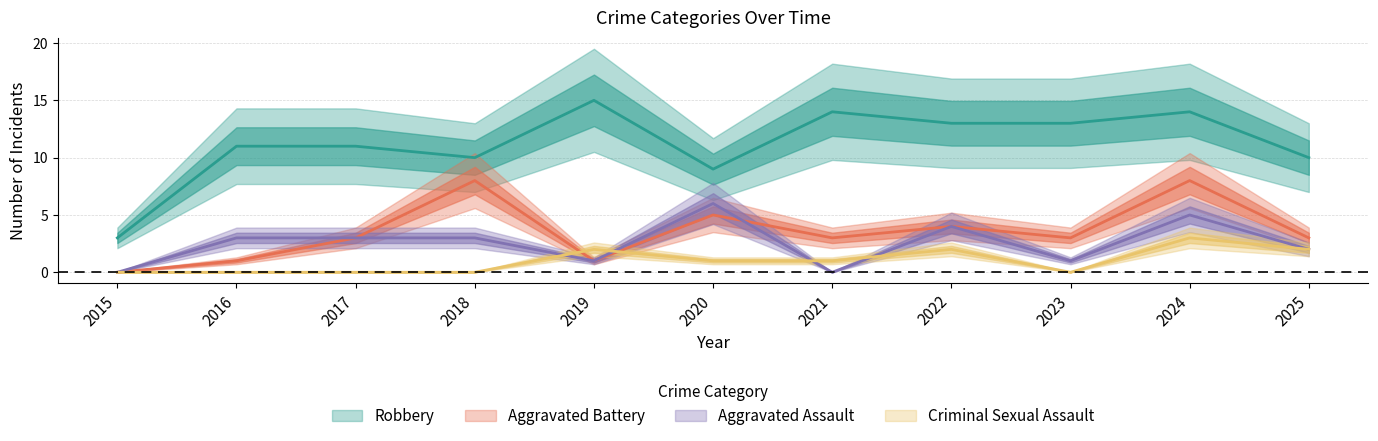

At which label does Aggravated Battery first exceed 3?

2018